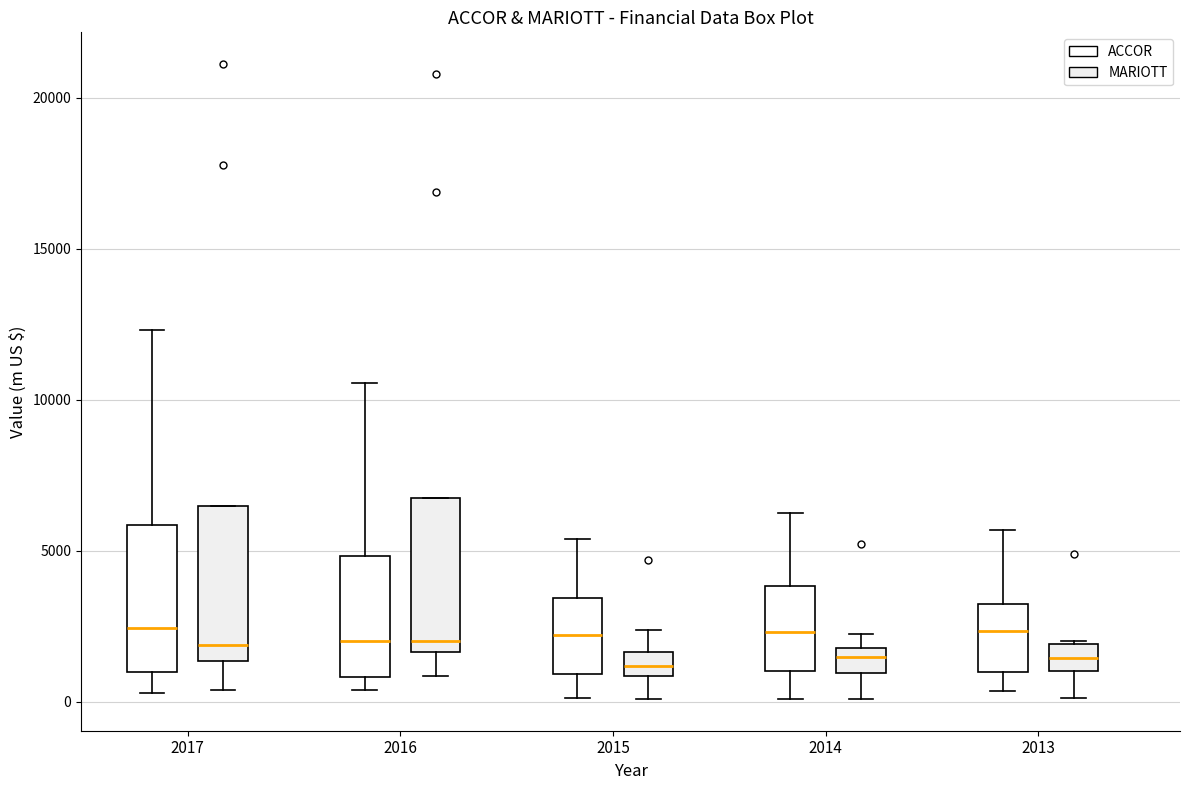

Reading left to right, transcribe this box plot: for each box, give where its median line is, the range the box spans, and where its two whiskers end, as read against the y-axis. The values are not printed on the chart, so give them approximately, as read against the axis.

2017 (ACCOR): median 2500, box 1000 to 6000, whiskers 500 to 12500
2017 (MARIOTT): median 2000, box 1500 to 6500, whiskers 500 to 6500
2016 (ACCOR): median 2000, box 1000 to 5000, whiskers 500 to 10500
2016 (MARIOTT): median 2000, box 1500 to 6500, whiskers 1000 to 6500
2015 (ACCOR): median 2000, box 1000 to 3500, whiskers 0 to 5500
2015 (MARIOTT): median 1000 (inside the box), box 1000 to 1500, whiskers 0 to 2500
2014 (ACCOR): median 2500, box 1000 to 4000, whiskers 0 to 6000
2014 (MARIOTT): median 1500, box 1000 to 2000, whiskers 0 to 2000 (above the box's upper edge)
2013 (ACCOR): median 2500, box 1000 to 3000, whiskers 500 to 5500
2013 (MARIOTT): median 1500, box 1000 to 2000, whiskers 0 to 2000